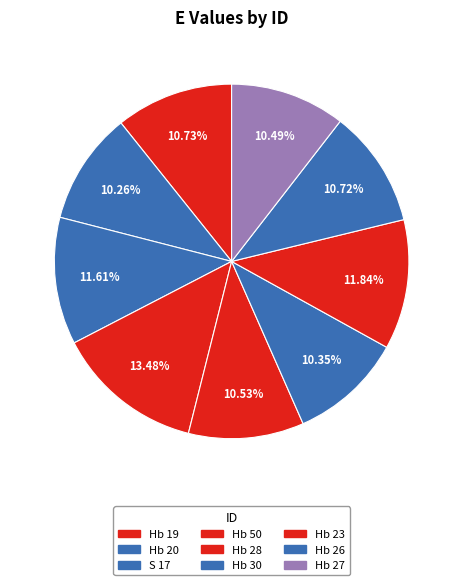

True or false: Hb 19 accounts for 11% of the total.

True